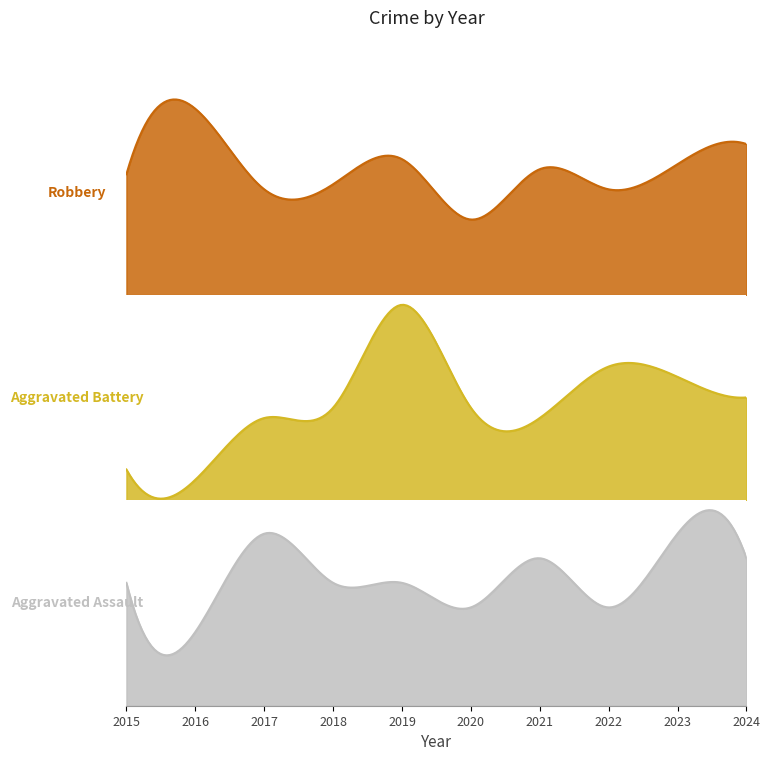

At which category is the sum across all series the highest?

2019